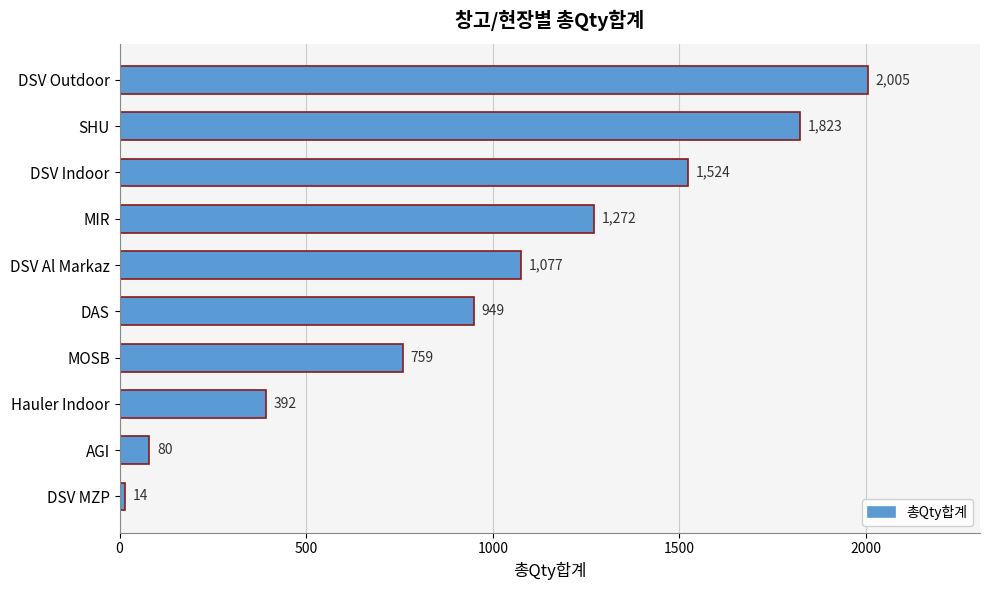

Which category has the lowest value across all series?

DSV MZP